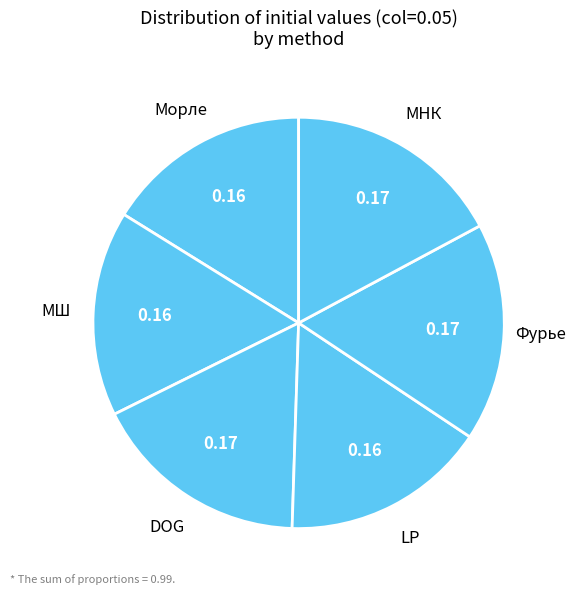

Is there a majority slice in this chart?

No